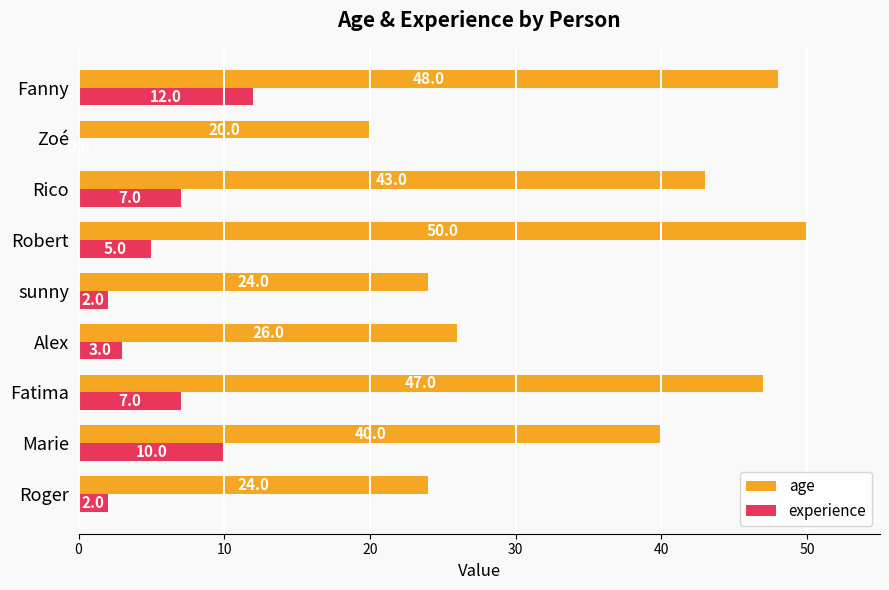

Is it true that experience equals 7 at Rico?

True